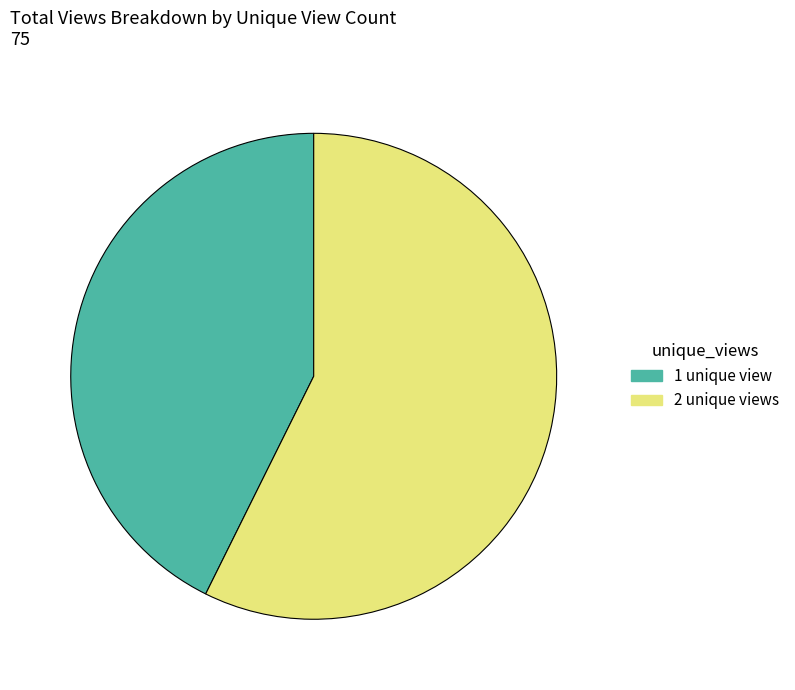

Do 2 unique views and 1 unique view together represent more than half of the pie?

Yes